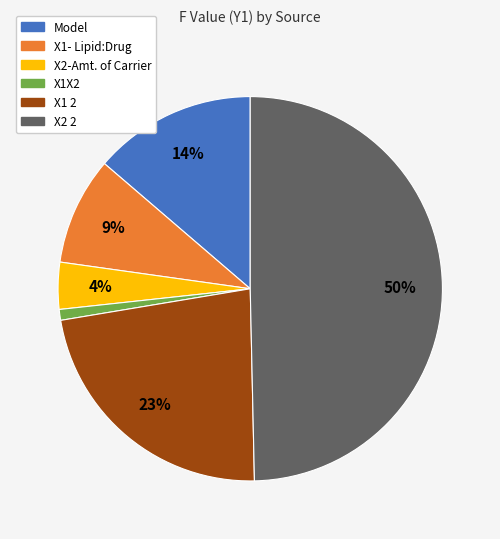

Is Model the majority of the pie?

No